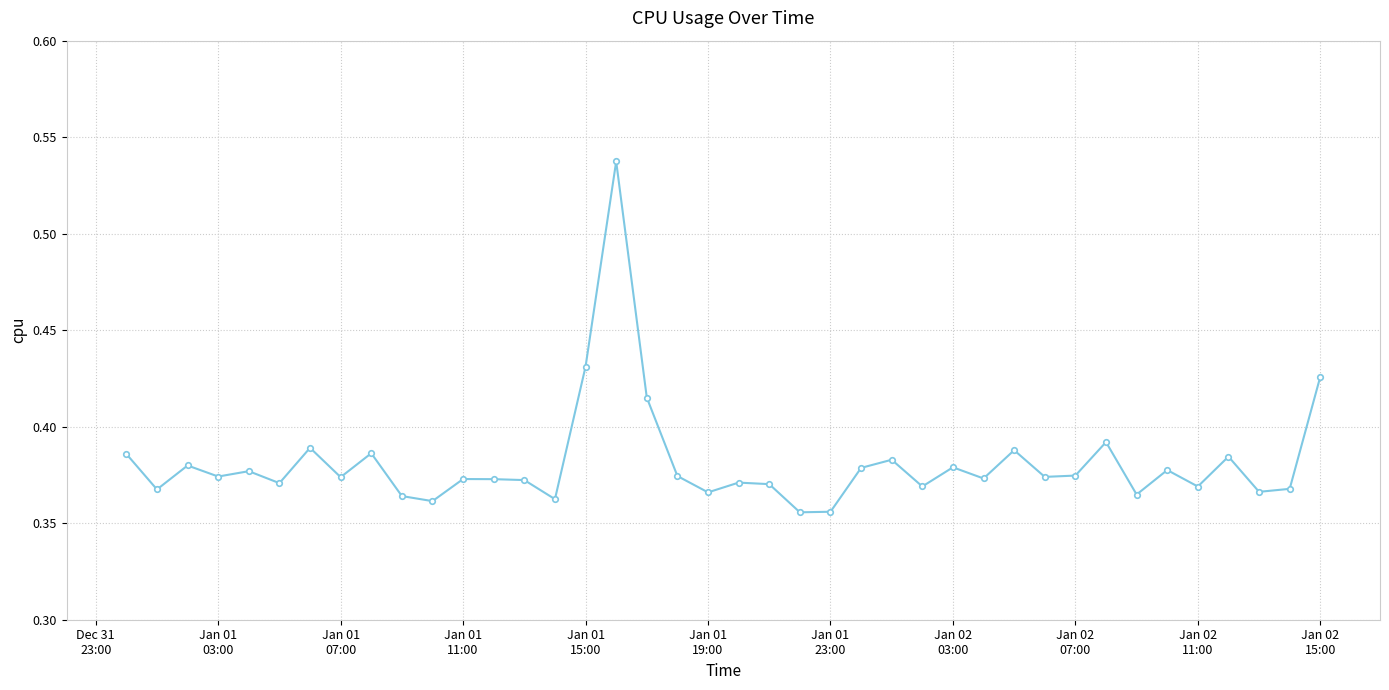

True or false: there are more than 2 points higher than both neighbors.

True